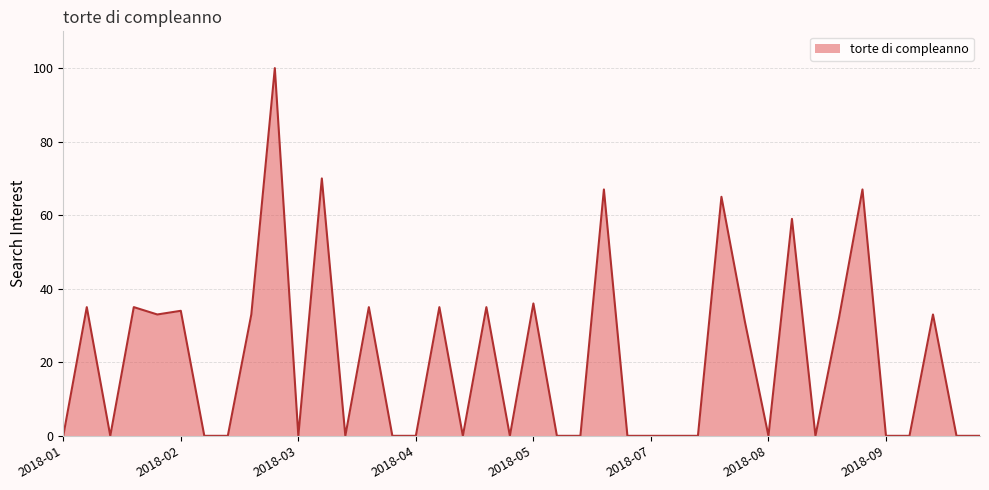

What is the difference between the maximum and minimum values?

100